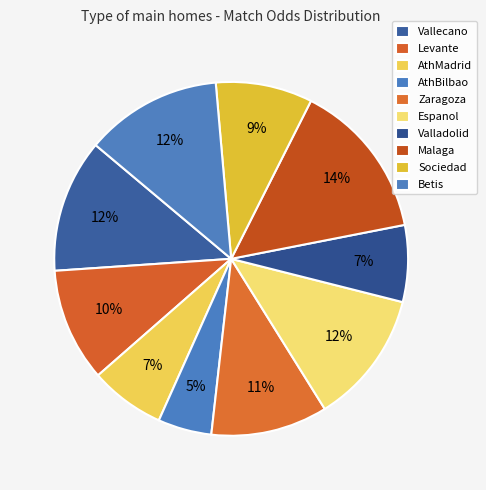

What is the ratio of the value at Espanol to the value at Malaga?

0.8